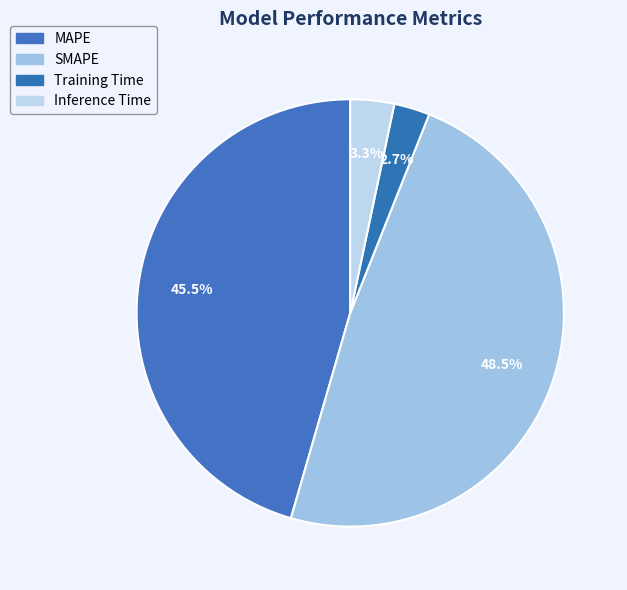

Rank the categories by value from highest to lowest.

SMAPE, MAPE, Inference Time, Training Time